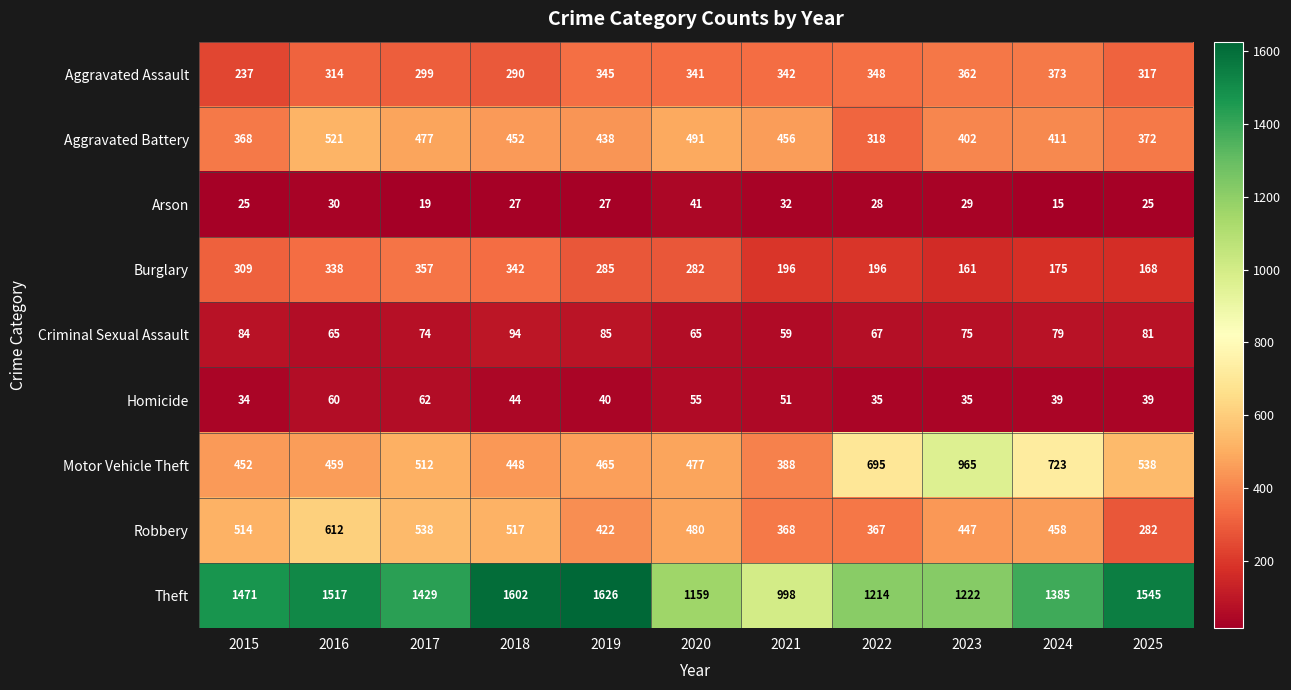

What is the sum of all Theft values?

15168